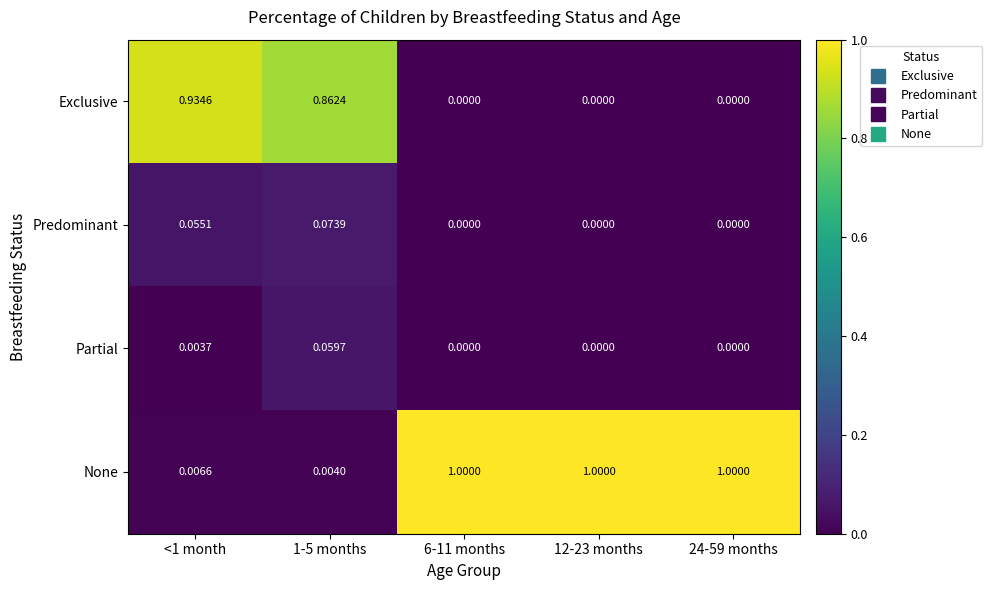

Which series has the widest spread of values?

None